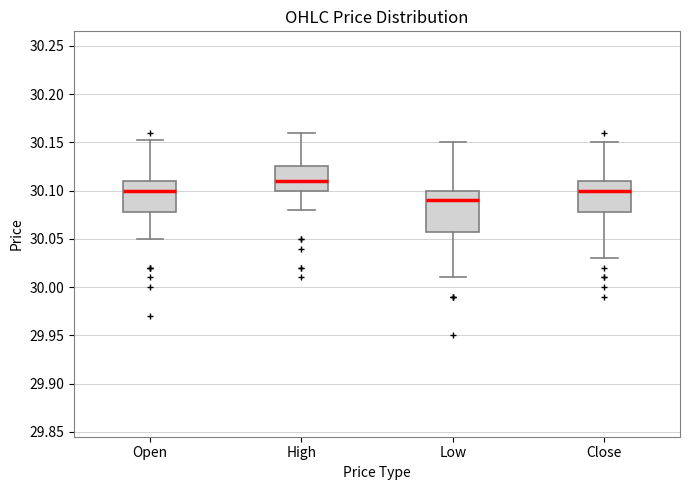

Reading left to right, read every box against the y-axis: the position of its median line, the range the box covers, and the ends of its whiskers. The values are not printed on the chart, so give them approximately, as read against the axis.

Open: median 30.100, box 30.080 to 30.110, whiskers 30.050 to 30.155
High: median 30.110, box 30.100 to 30.125, whiskers 30.080 to 30.160
Low: median 30.090, box 30.060 to 30.100, whiskers 30.010 to 30.150
Close: median 30.100, box 30.080 to 30.110, whiskers 30.030 to 30.150